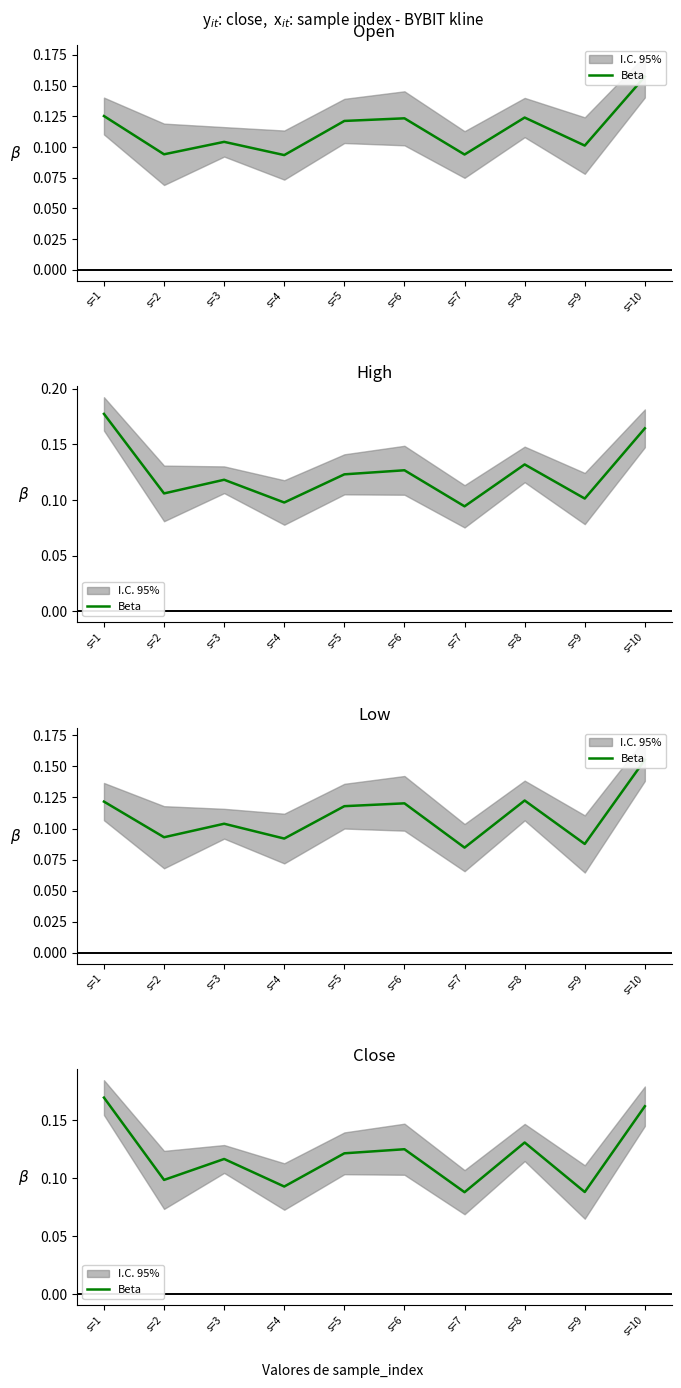

What is the difference between the maximum and minimum values?

0.1